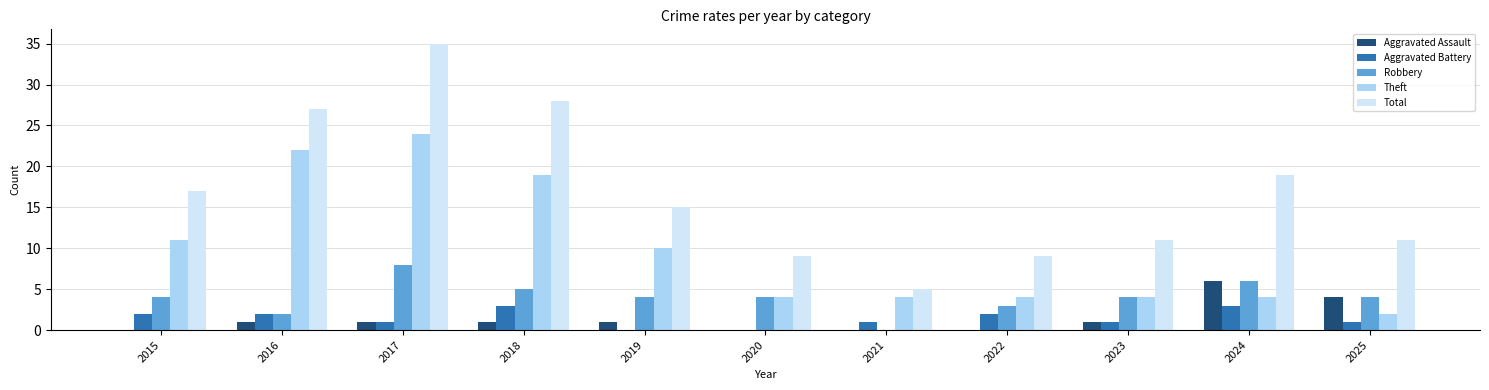

Between 2015 and 2025, which series saw the biggest shift?

Theft